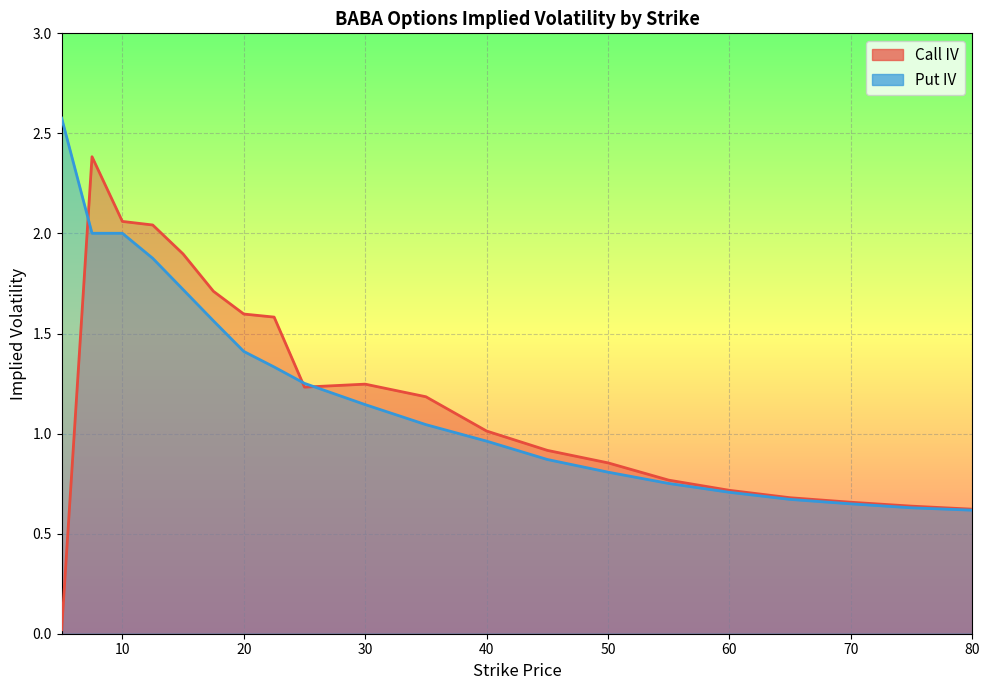

How many data points does each series have?

20